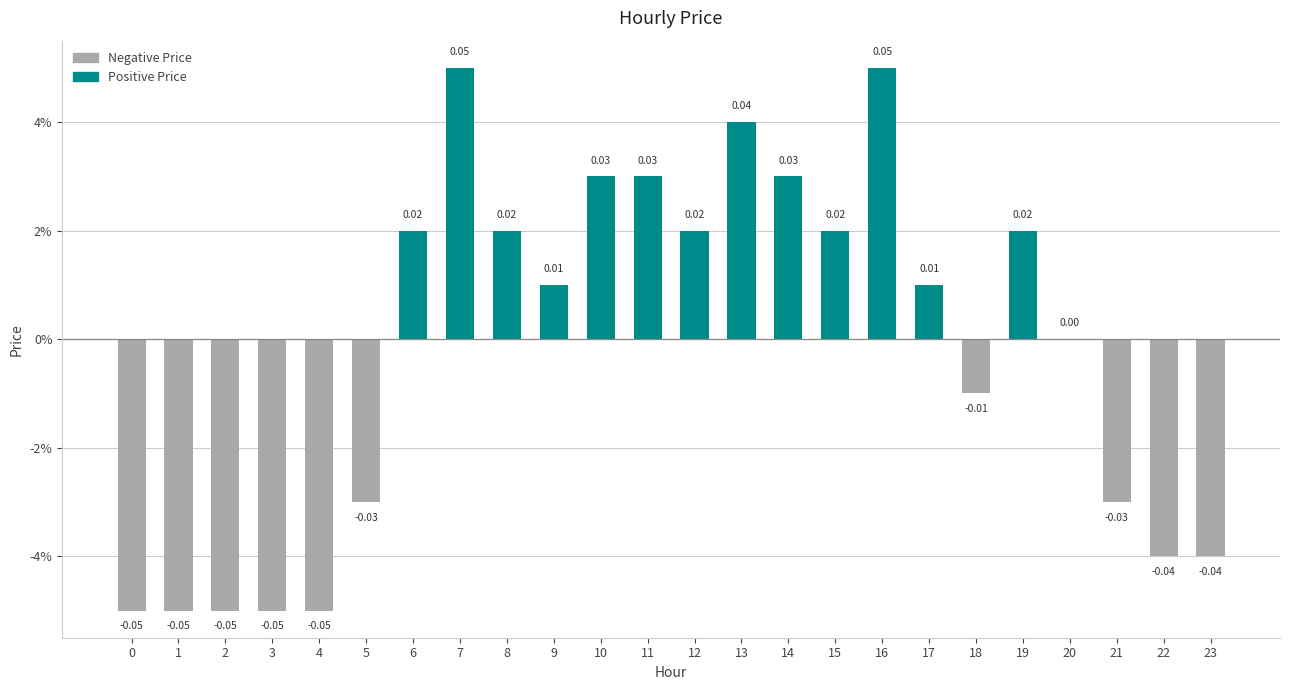

What is the change in value from 7 to 20?

-0.1